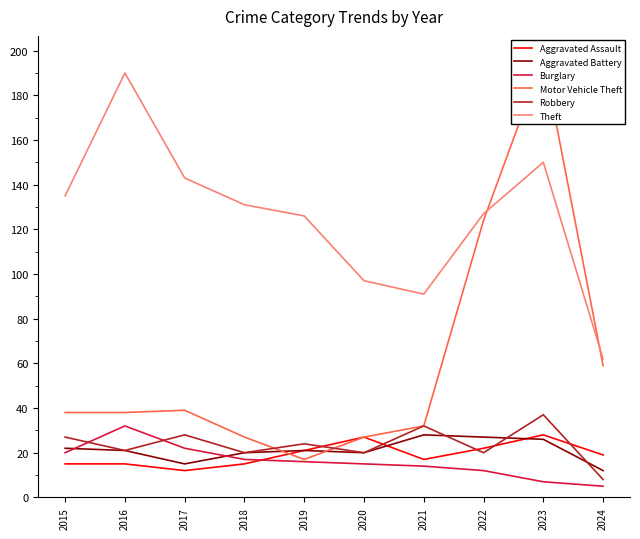

Is the value of Motor Vehicle Theft at 2017 greater than the value of Robbery at 2024?

Yes